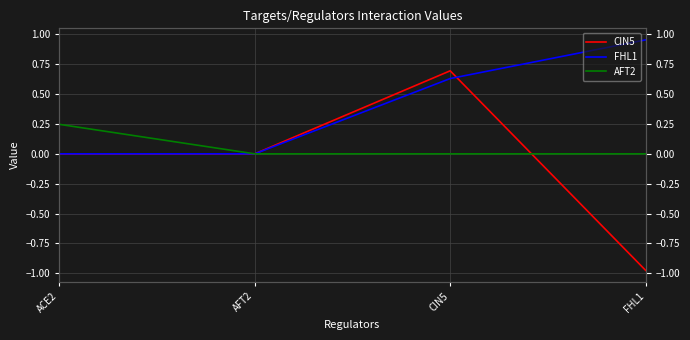

How many positive values does the AFT2 series have?

1